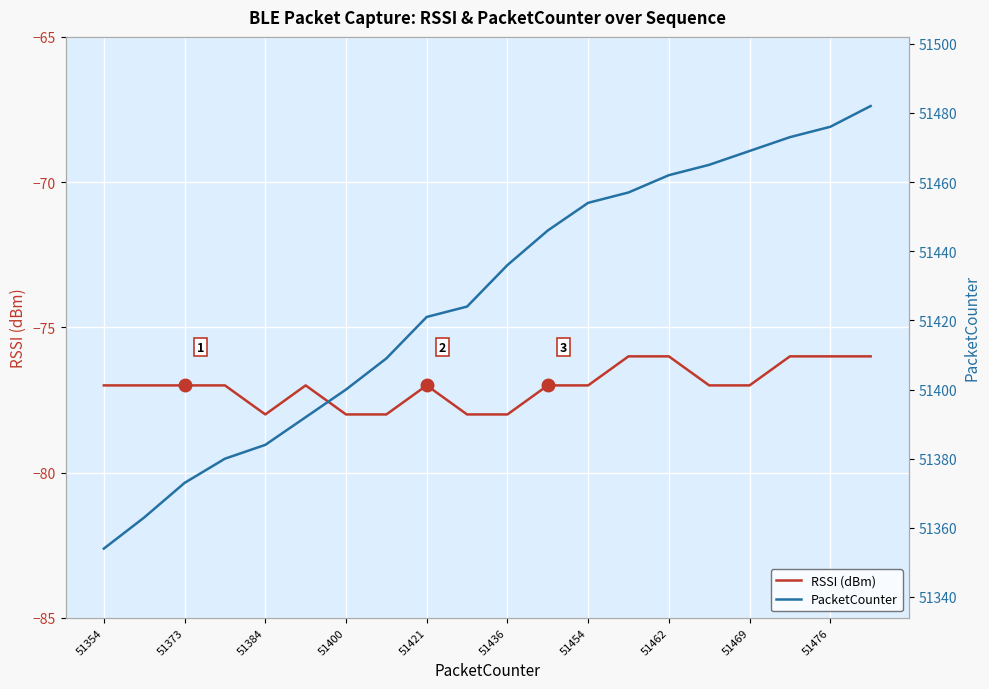

At which category is the sum across all series the highest?

19